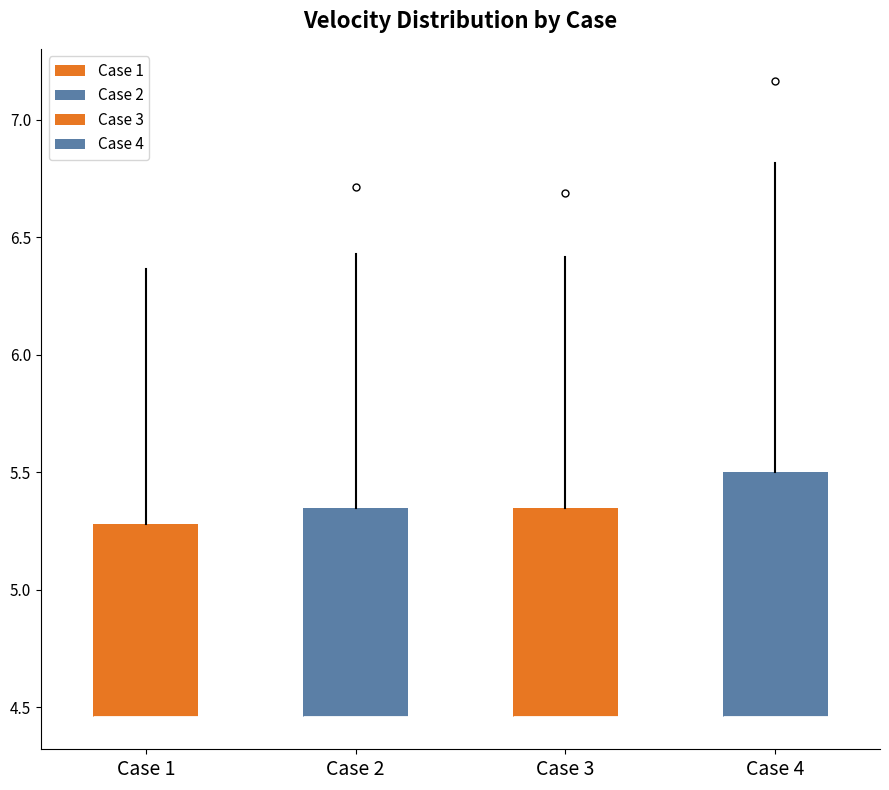

Reading left to right, transcribe this box plot: for each box, give where its median line is, the range the box spans, and where its two whiskers end, as read against the y-axis. The values are not printed on the chart, so give them approximately, as read against the axis.

Case 1: median 4.45 (drawn on the box's lower edge), box 4.45 to 5.30, whiskers 4.45 to 6.35
Case 2: median 4.45 (drawn on the box's lower edge), box 4.45 to 5.35, whiskers 4.45 to 6.45
Case 3: median 4.45 (drawn on the box's lower edge), box 4.45 to 5.35, whiskers 4.45 to 6.40
Case 4: median 4.45 (drawn on the box's lower edge), box 4.45 to 5.50, whiskers 4.45 to 6.80